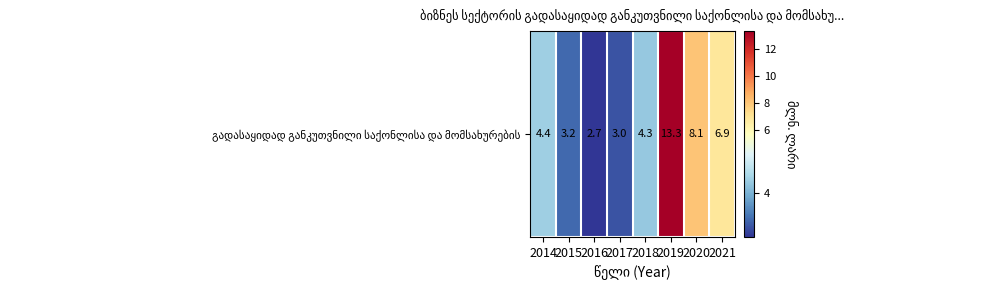

What value does the data have at 2017?

3.0